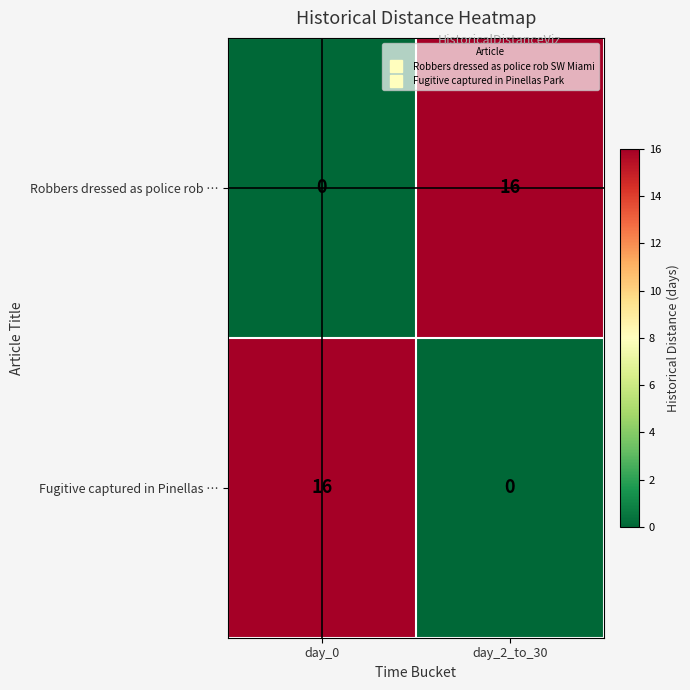

What is the total value across all series at day_0?

16